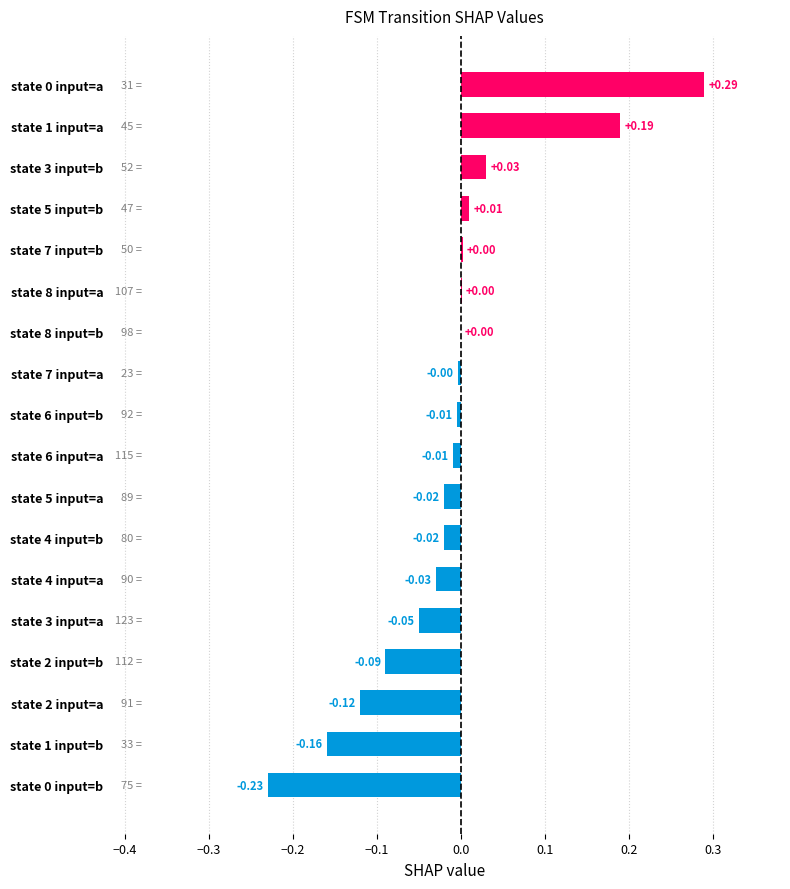

What is the change in value from state 0 input=b to state 6 input=b?

+0.2